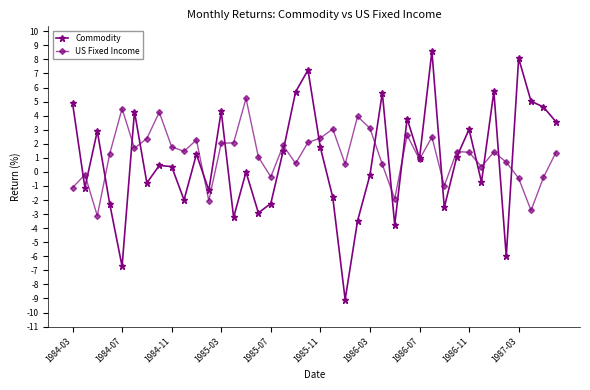

What is the lowest value of the Commodity series?

-9.1